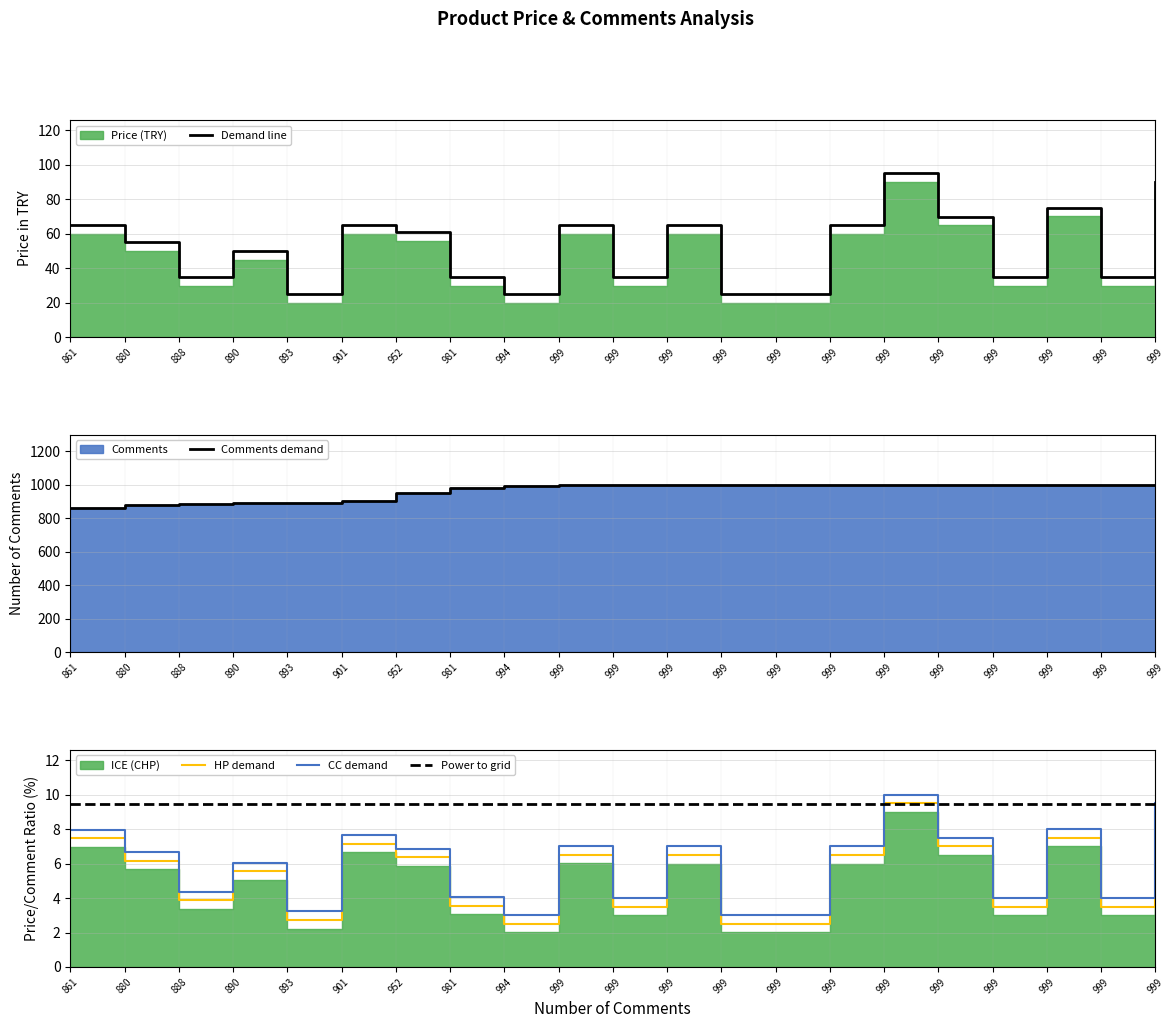

What is the sum of all CC demand values?

123.8